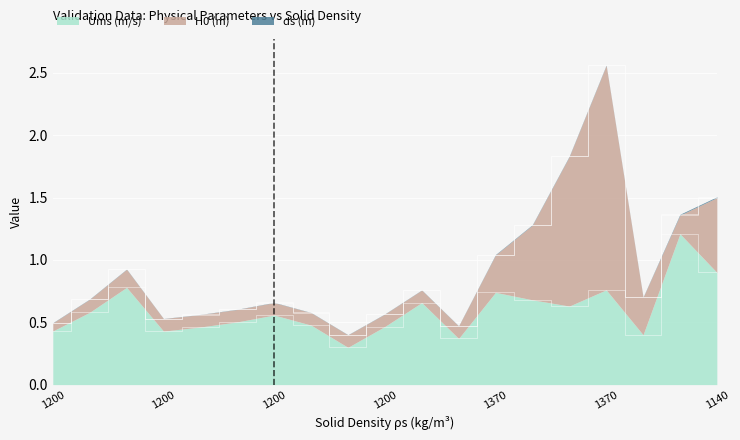

How many ds (m) values are between 0 and 1?

19